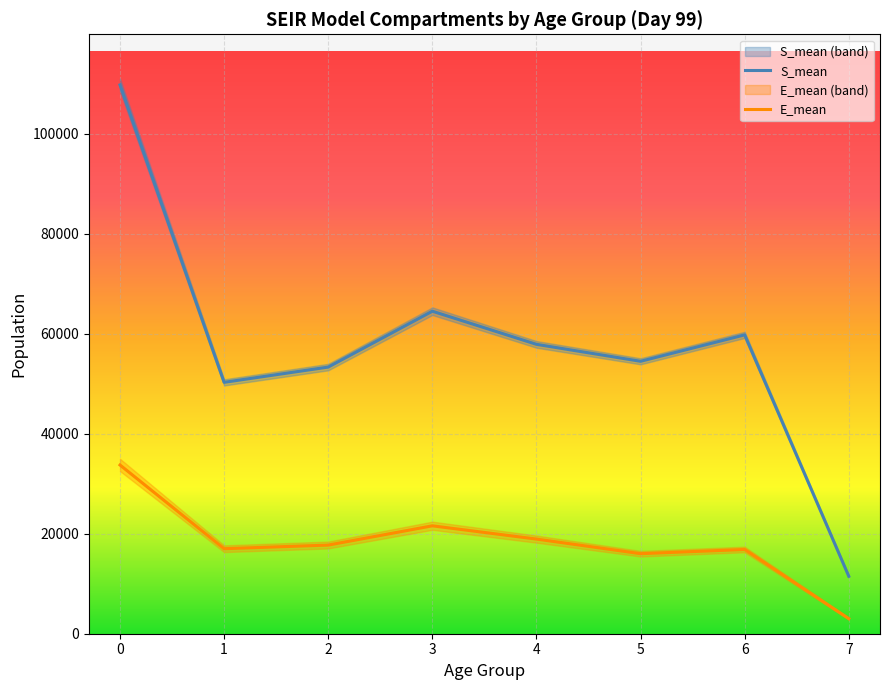

Which has a higher value, 4 or 6?

6